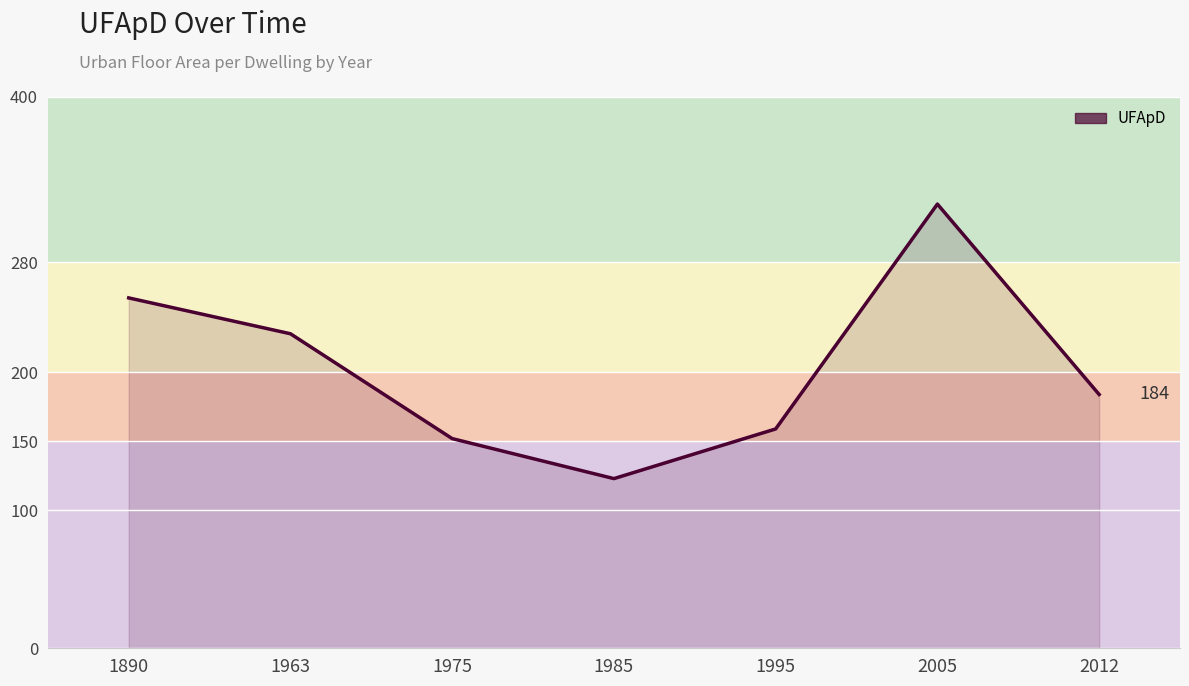

What value does the data have at 1985, to the nearest 10?

120